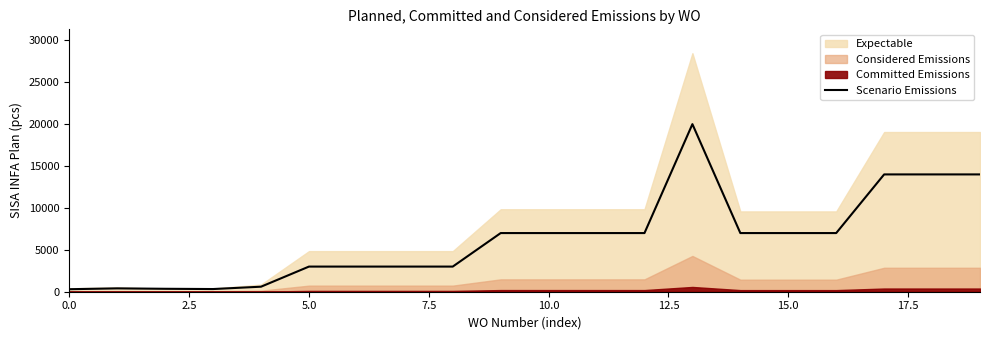

True or false: there are more than 2 points higher than both neighbors.

False